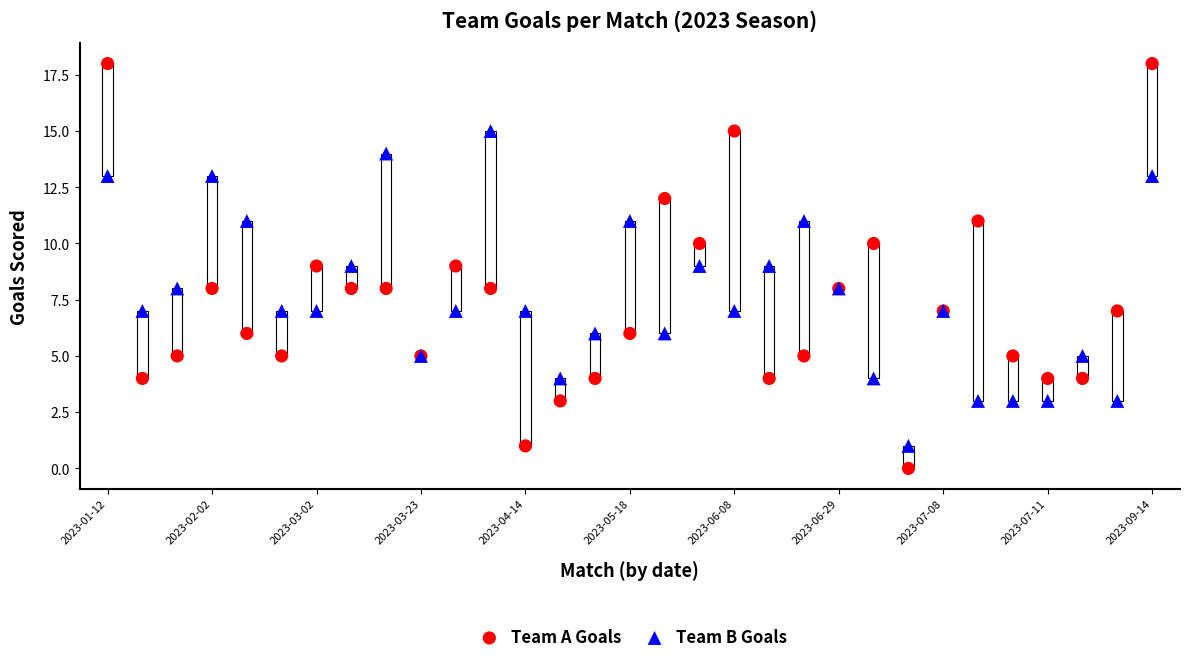

What are all the series names shown in the legend?

Team A Goals, Team B Goals